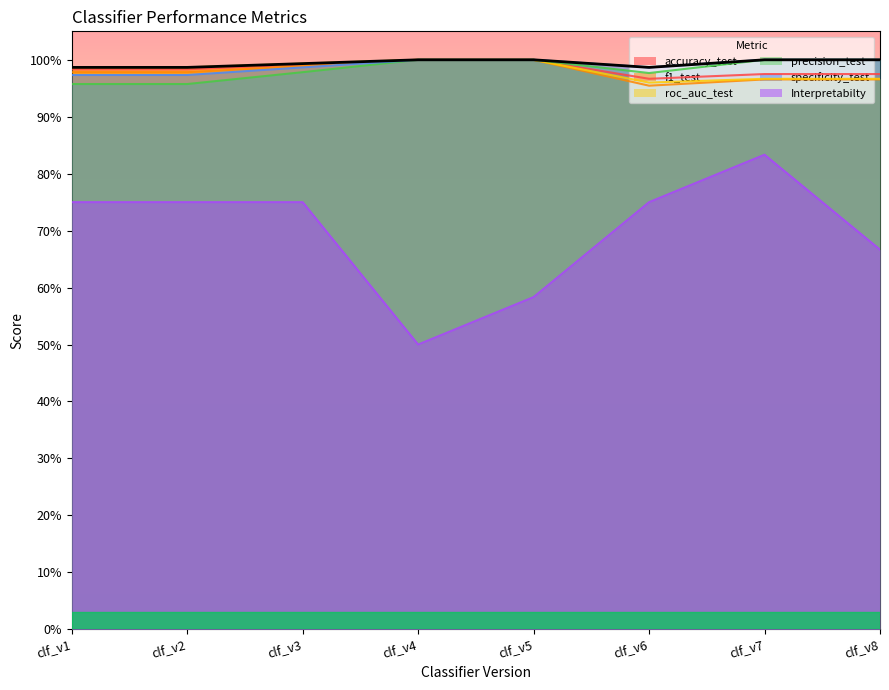

Which series has the largest range (max minus min)?

Interpretabilty